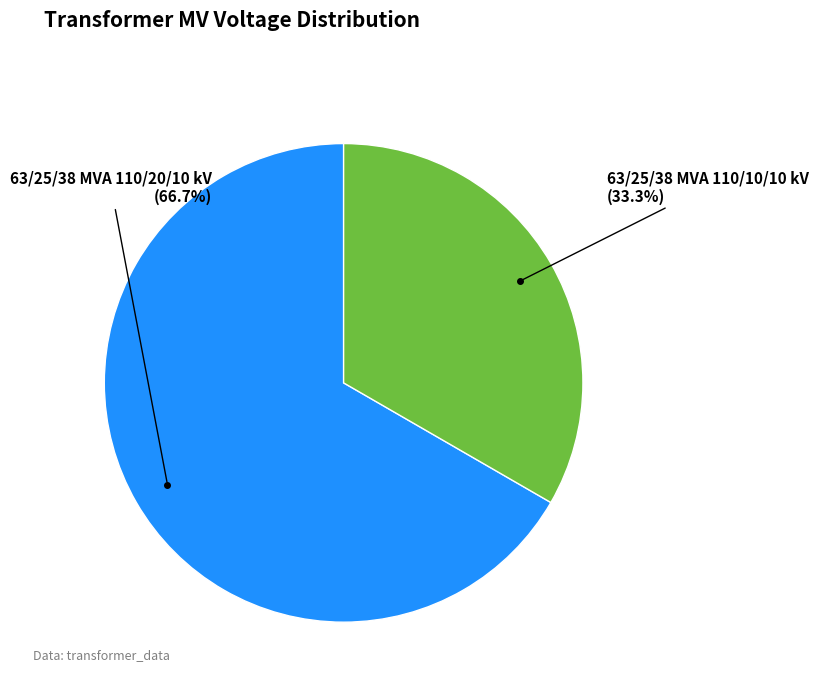

Count the number of slices in the pie.

2